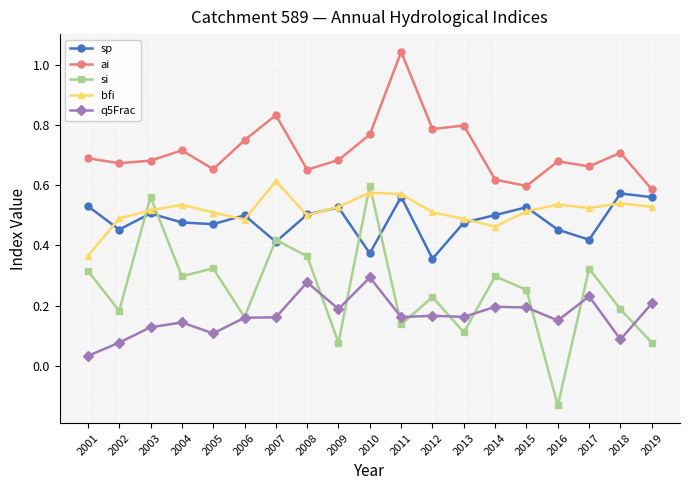

True or false: si and ai cross at least once.

False